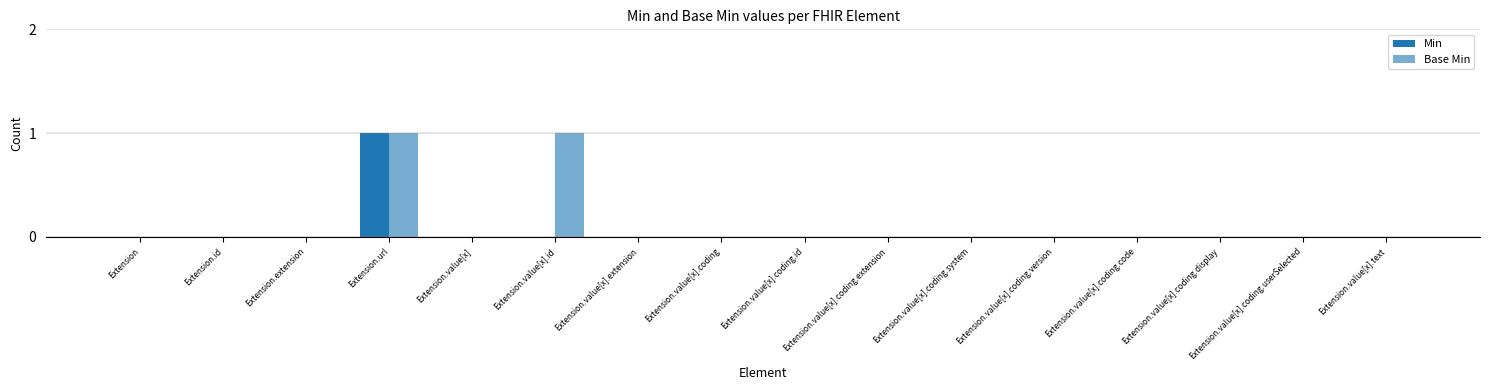

How many data points does each series have?

16